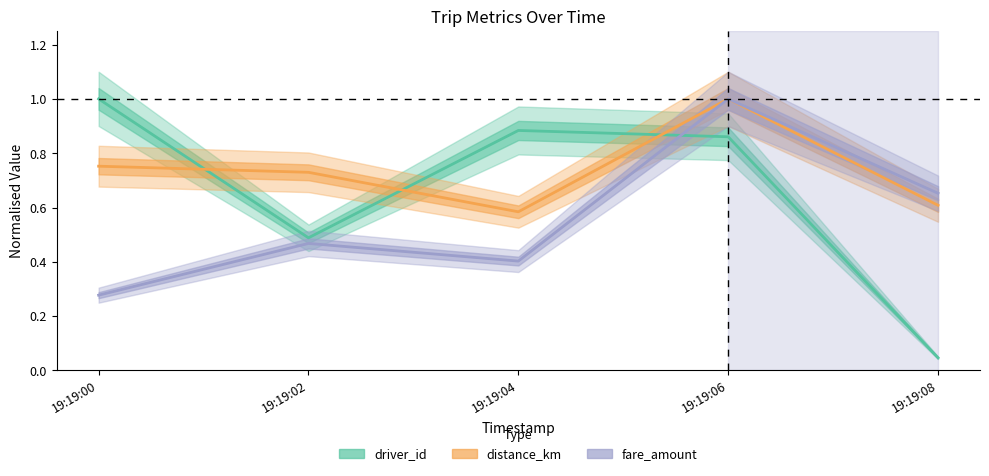

What is the spread (max minus min) of values at 19:19:02?

0.3